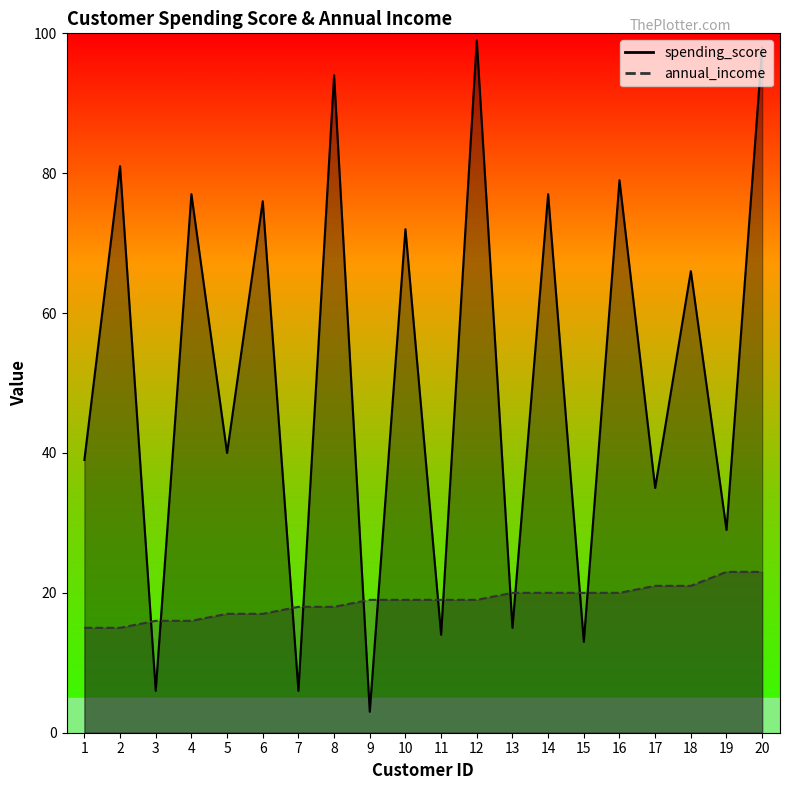

Where is the first local minimum for spending_score?

3